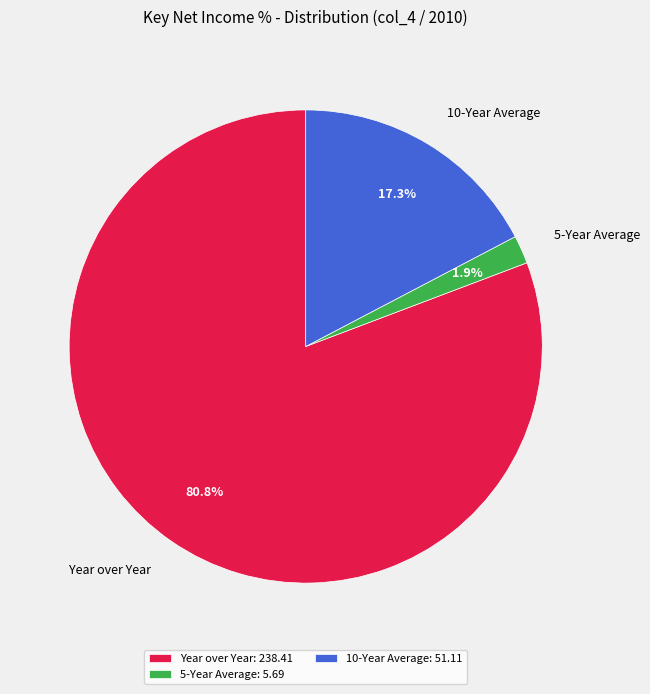

Count the number of slices in the pie.

3